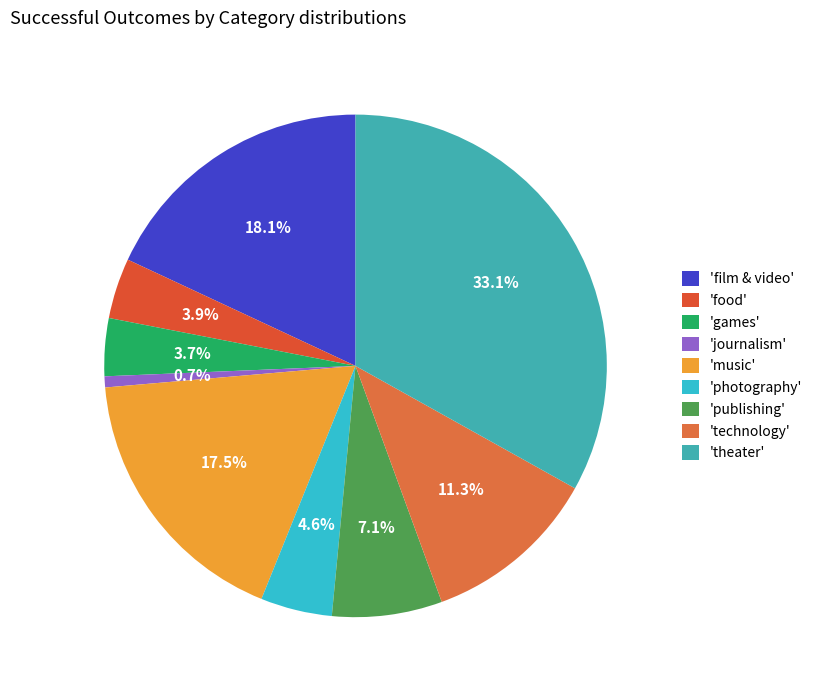

What is the smallest slice in the pie chart?

'journalism'